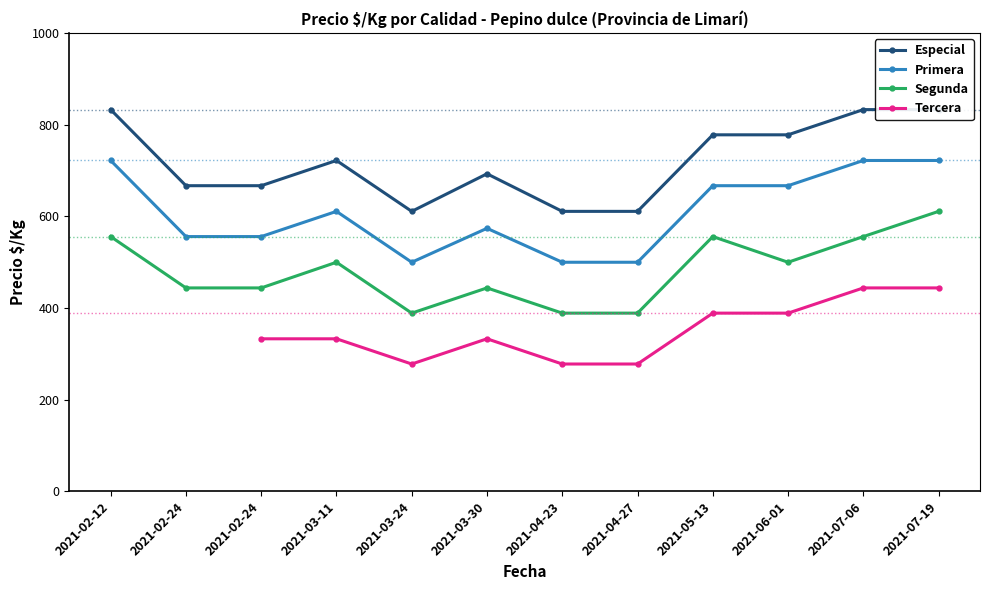

How many categories are shown in the chart?

12